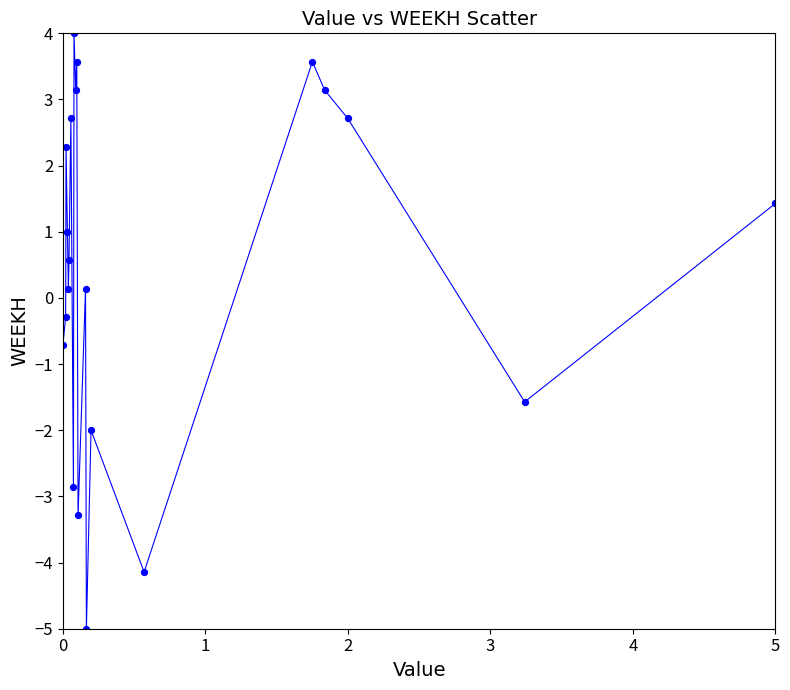

What is the range of Y values (max minus min)?

9.0